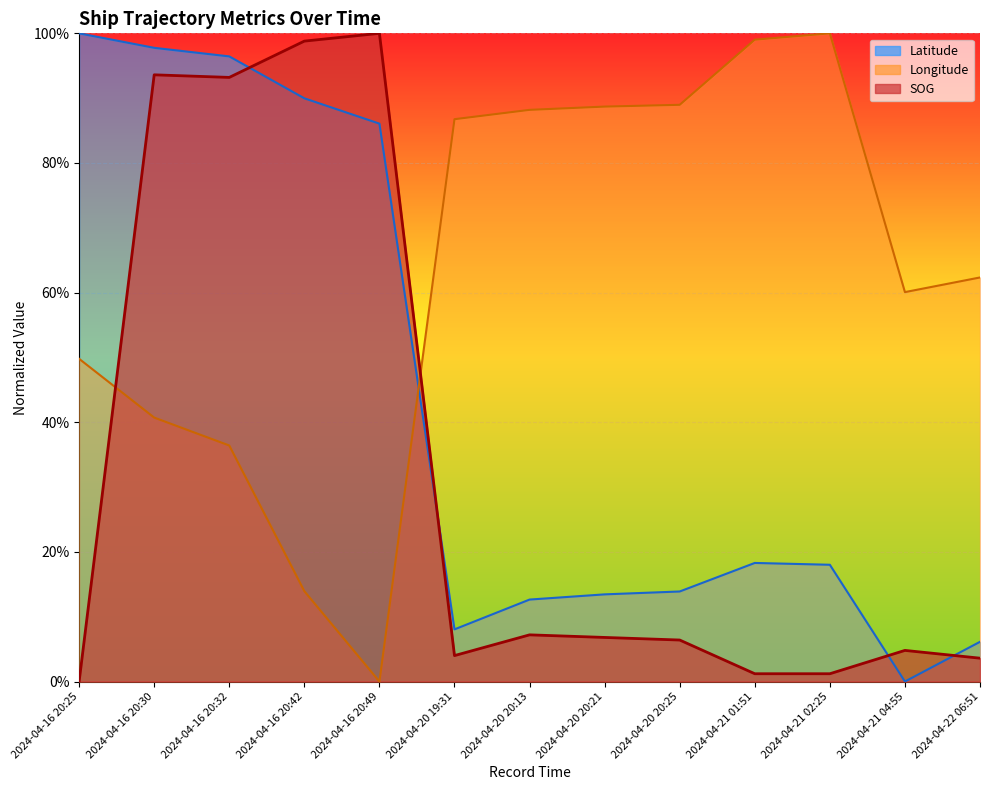

How many data points in Latitude are less than 18?

6